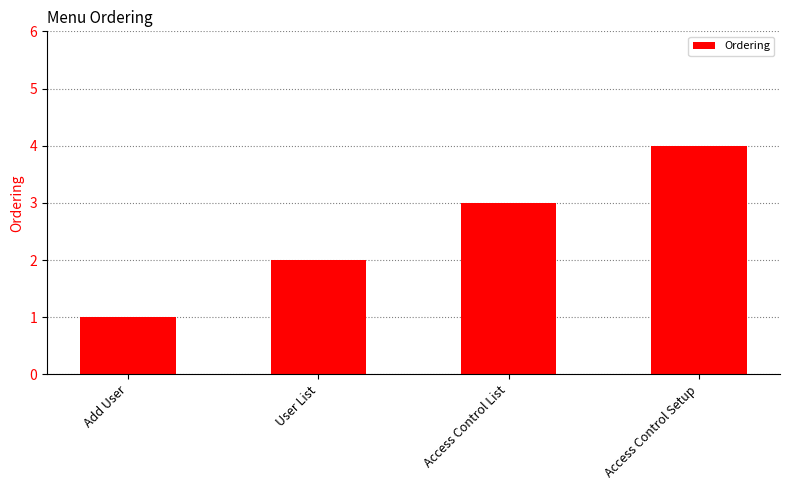

List the labels in order of value, smallest first.

Add User, User List, Access Control List, Access Control Setup